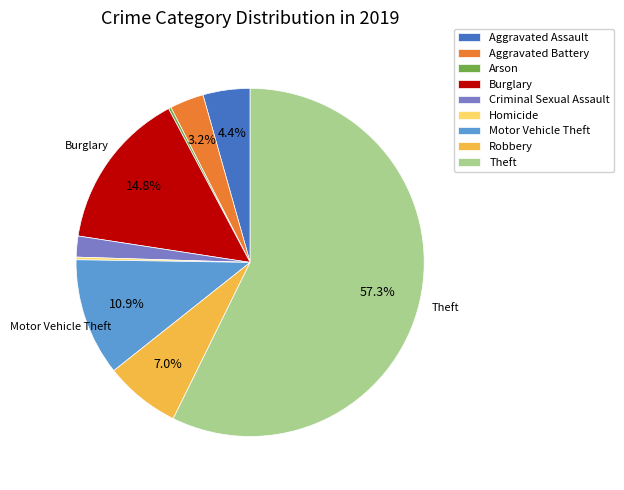

Which slice is the largest?

Theft